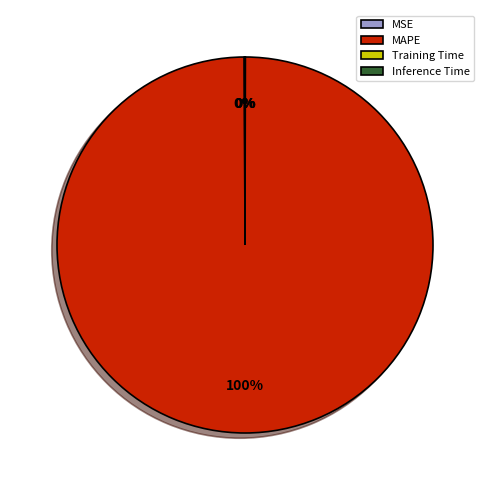

Is it true that MAPE is 91% of the pie?

False